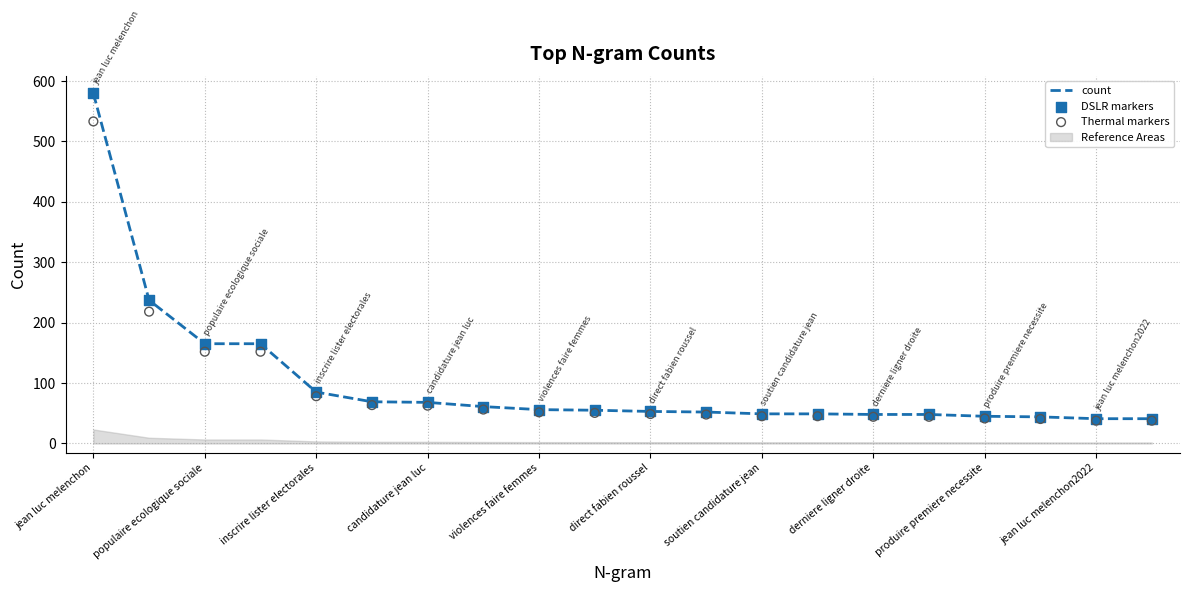

Which series contains the highest Y value?

count